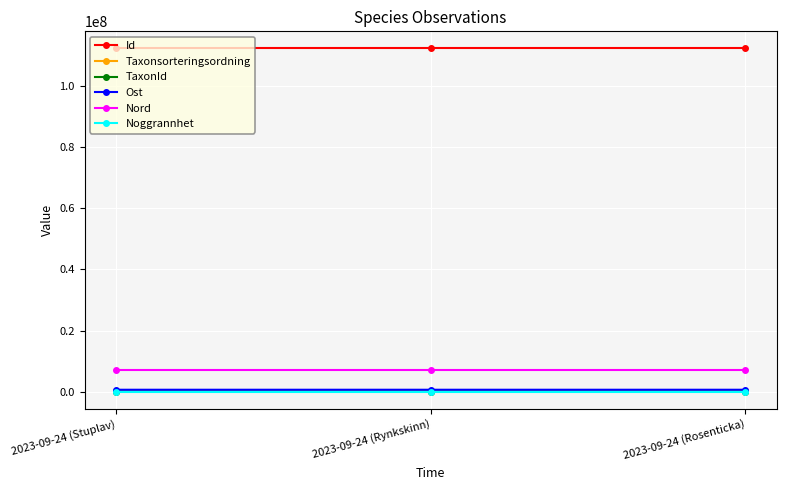

The value of Id at 2023-09-24 (Stuplav) is 77306086. True or false?

False